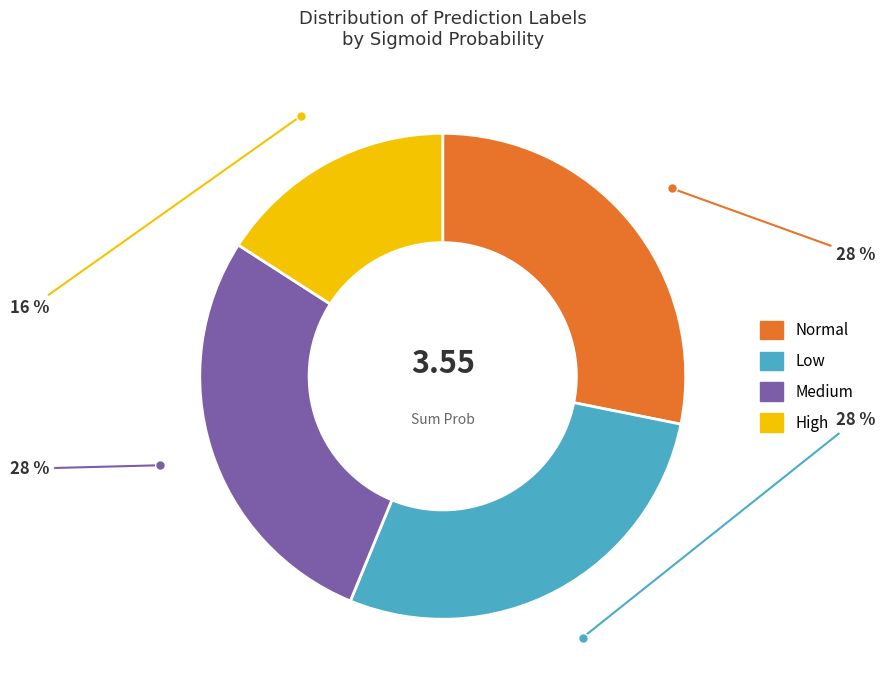

How many slices are in this pie chart?

4